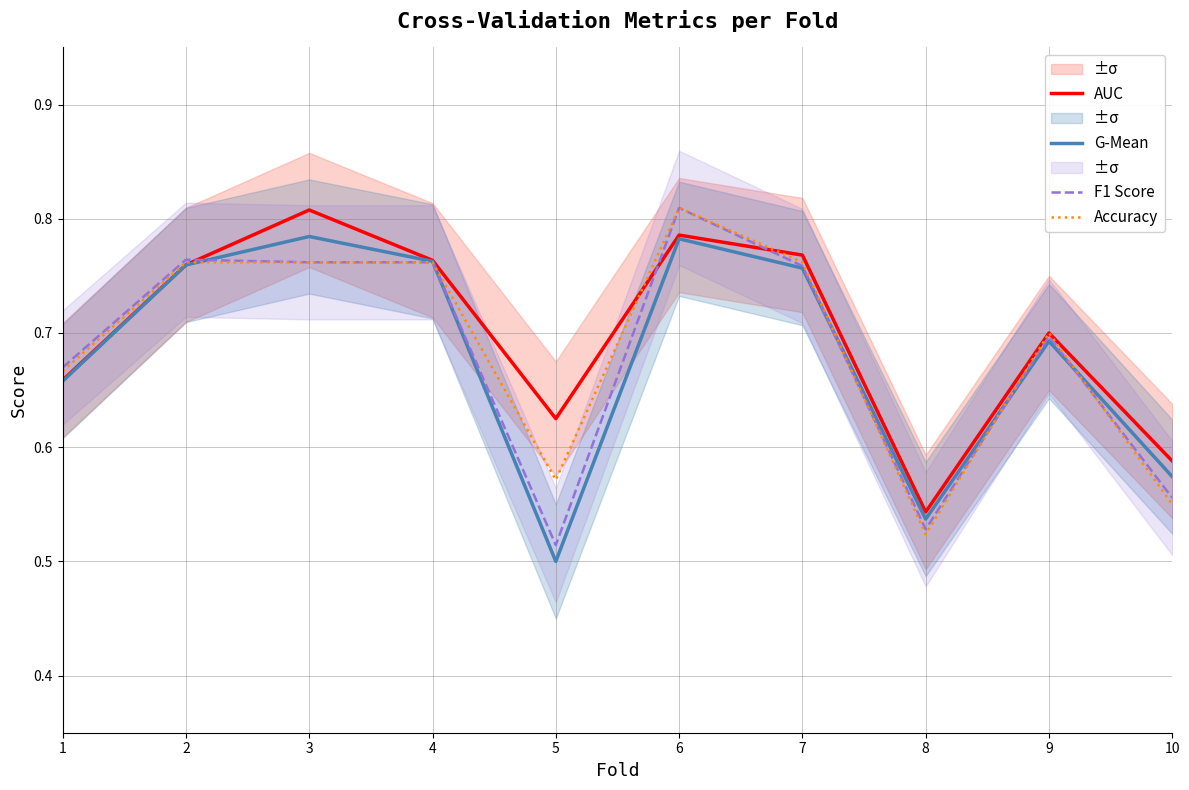

At which category does F1 Score reach its first local valley?

5